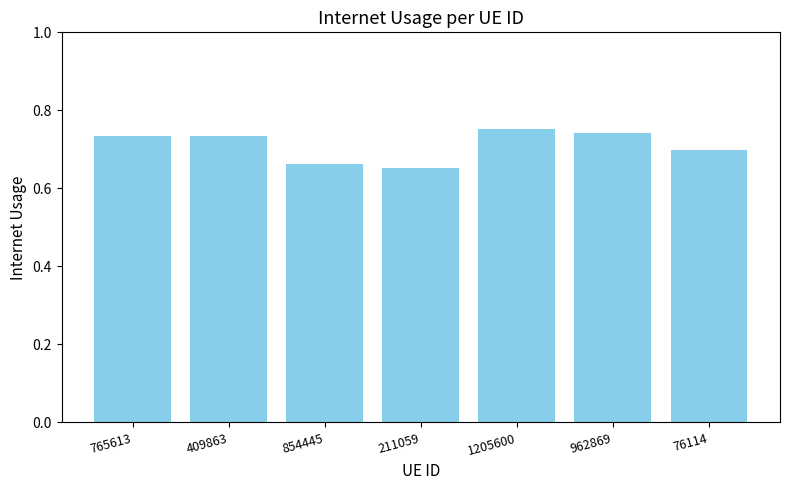

Which category has the highest value across all series?

1205600